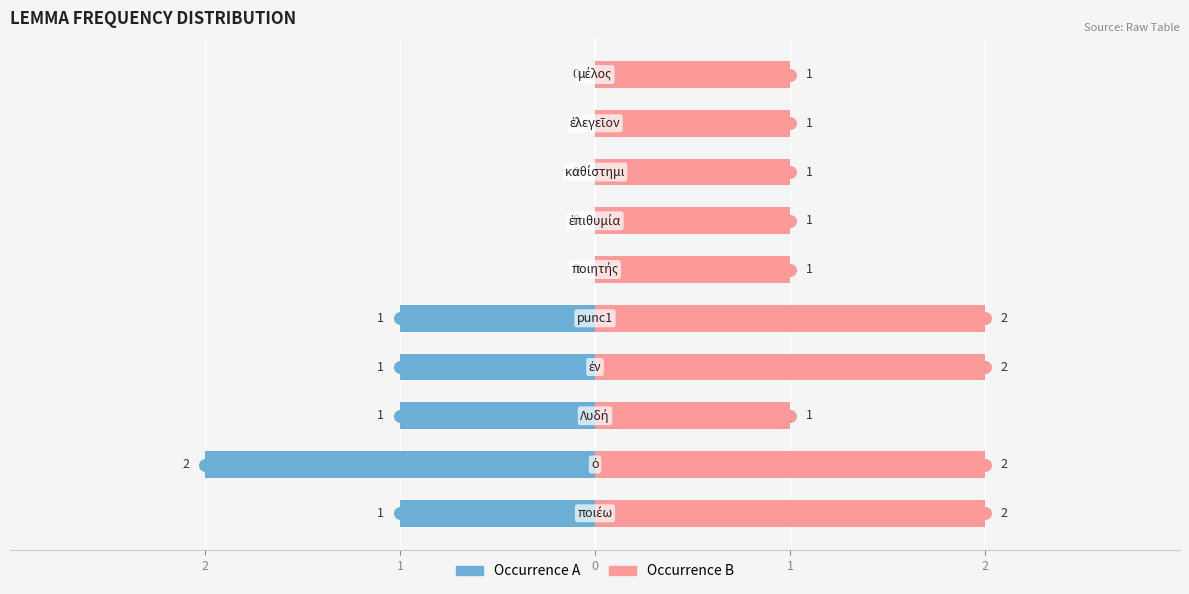

The Occurrence B series shows 2 at 2. True or false?

True